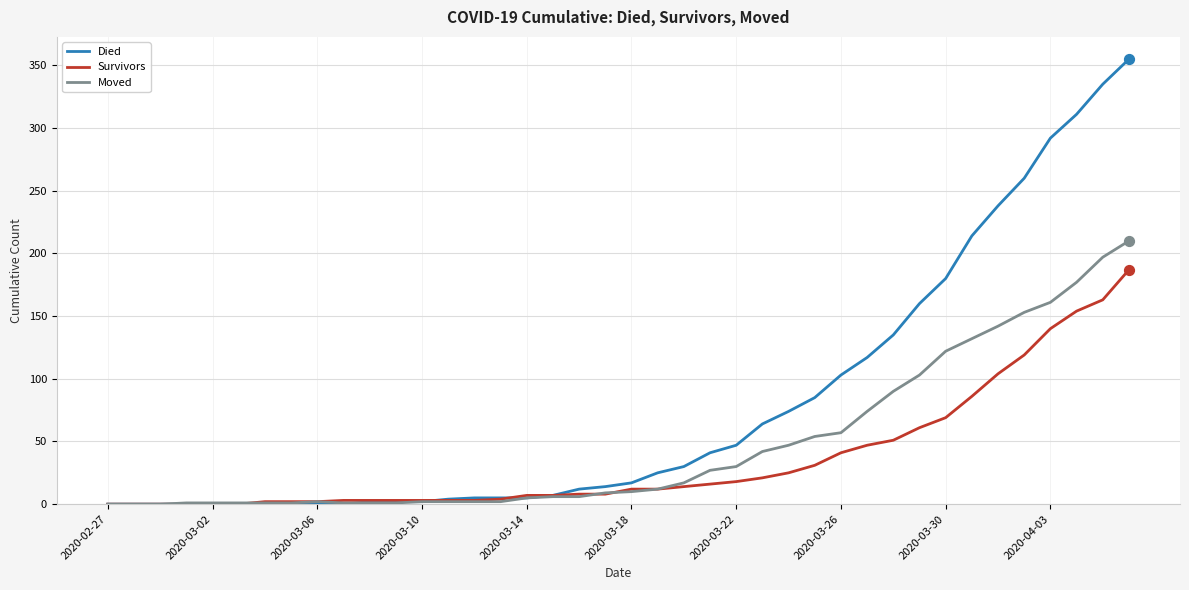

Rank the series by their average value, from lowest to highest.

Survivors, Moved, Died